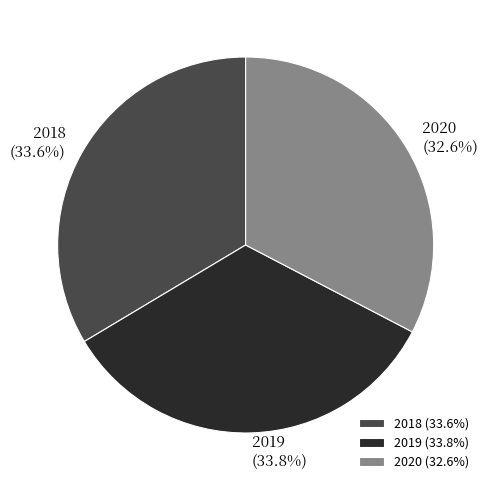

What is the ratio of the value at 2018 to the value at 2019?

1.0